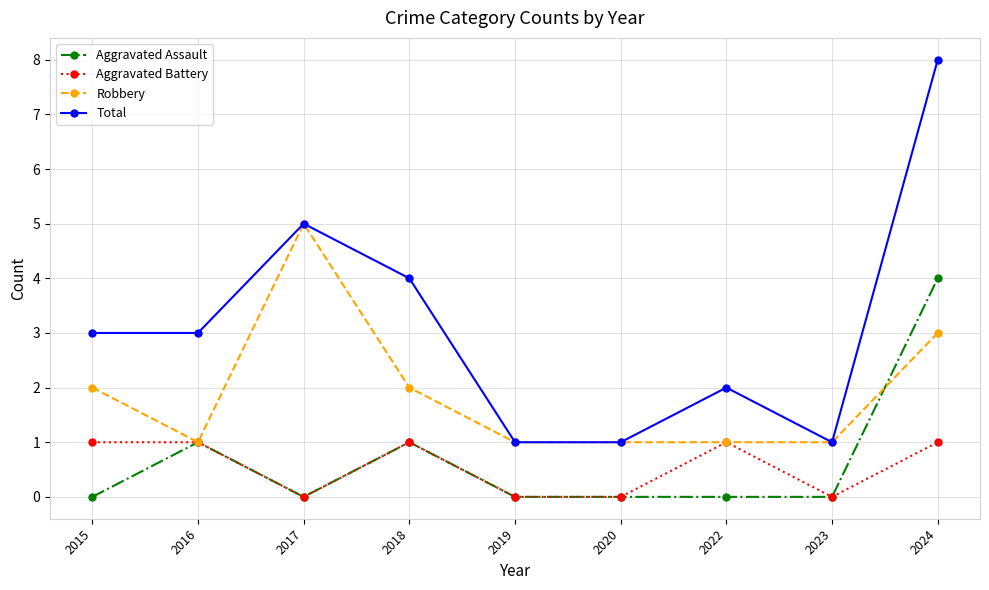

True or false: Aggravated Battery and Total intersect in this chart.

False